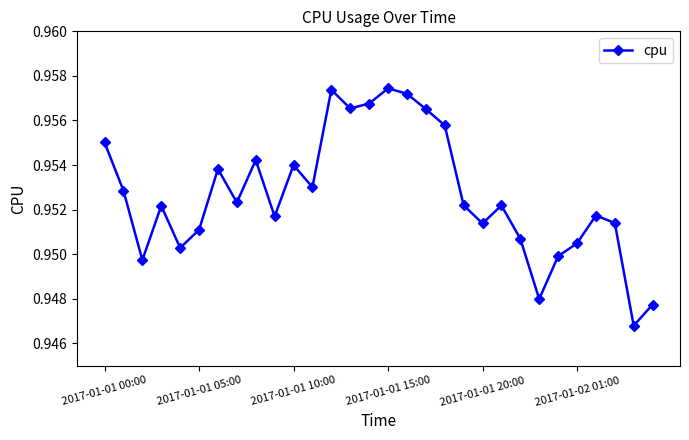

How many interior local valleys (lower than both neighbors) does the data have?

9